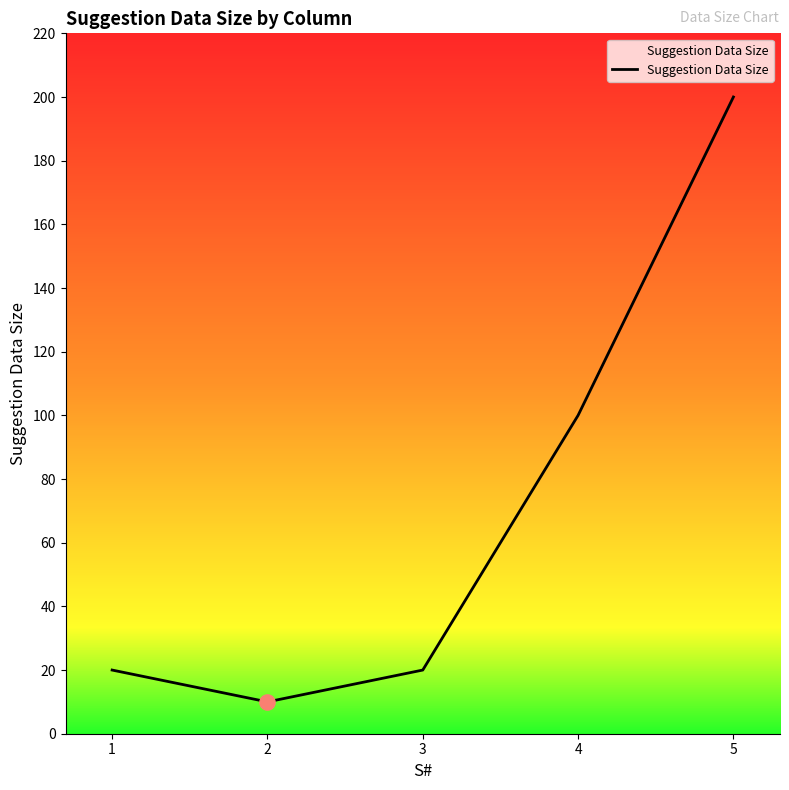

Approximately how many times larger is the value at 2 compared to 5?

0.1